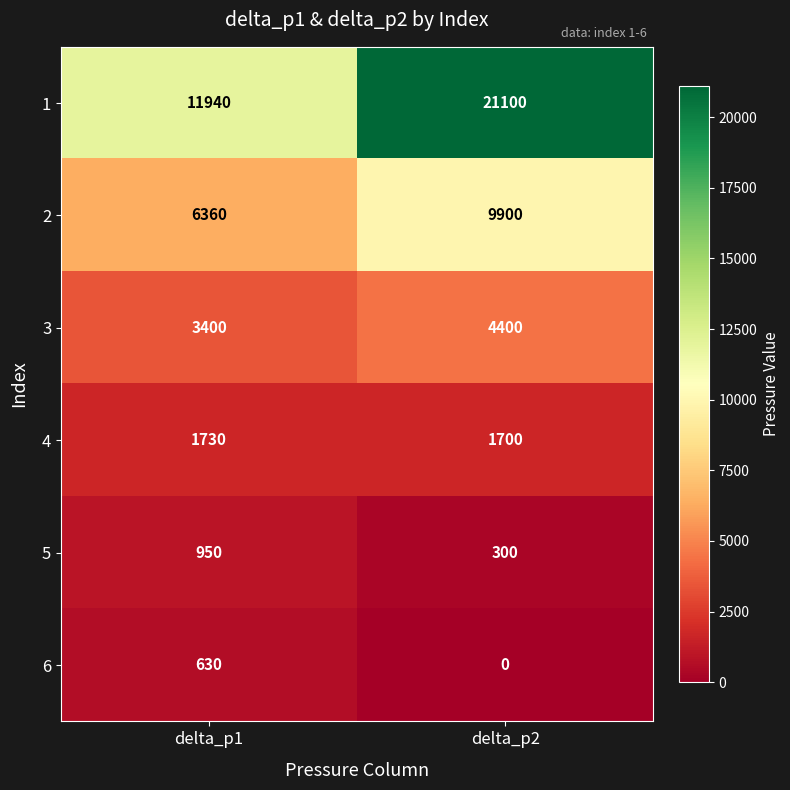

Which series changed the most between delta_p1 and delta_p2?

1